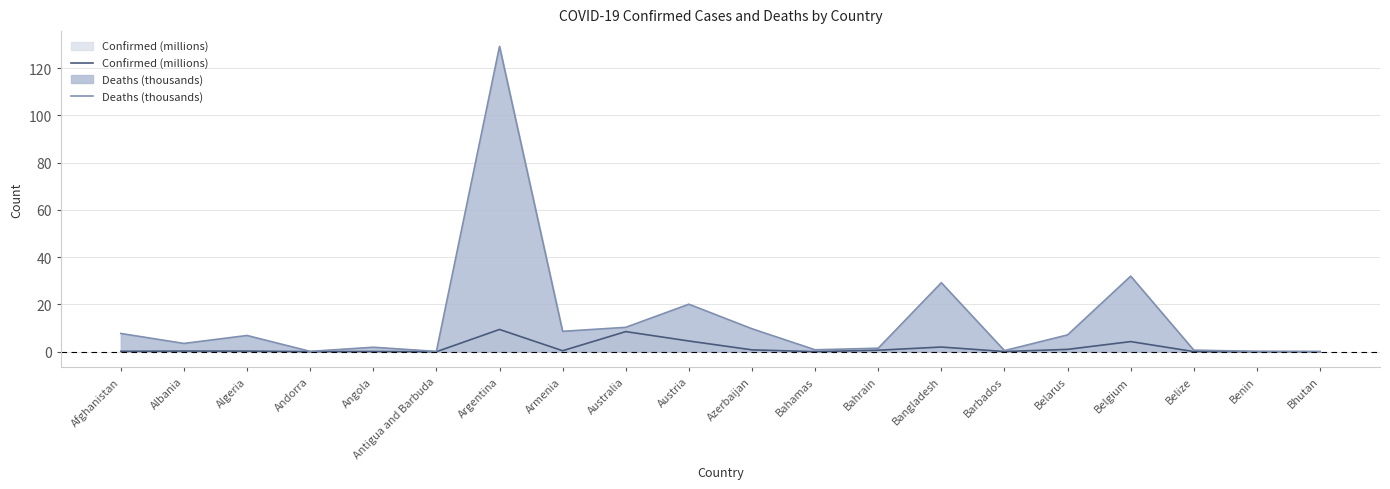

How many lines are shown in the chart?

2